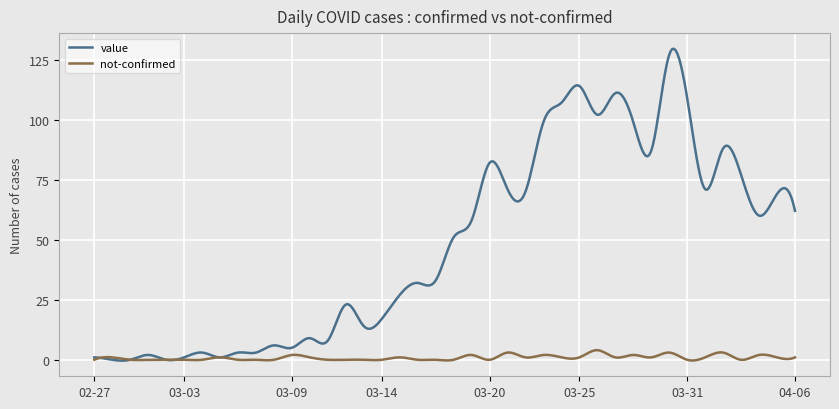

Which series has the widest spread of values?

value